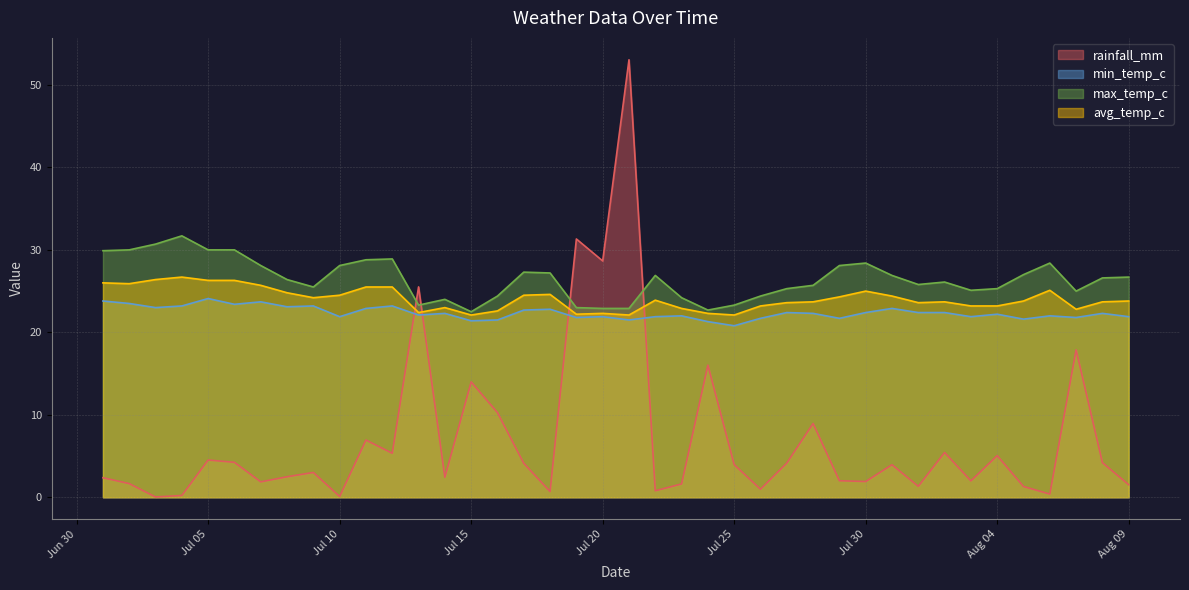

After their last crossing, which series has the higher values: min_temp_c or rainfall_mm?

min_temp_c